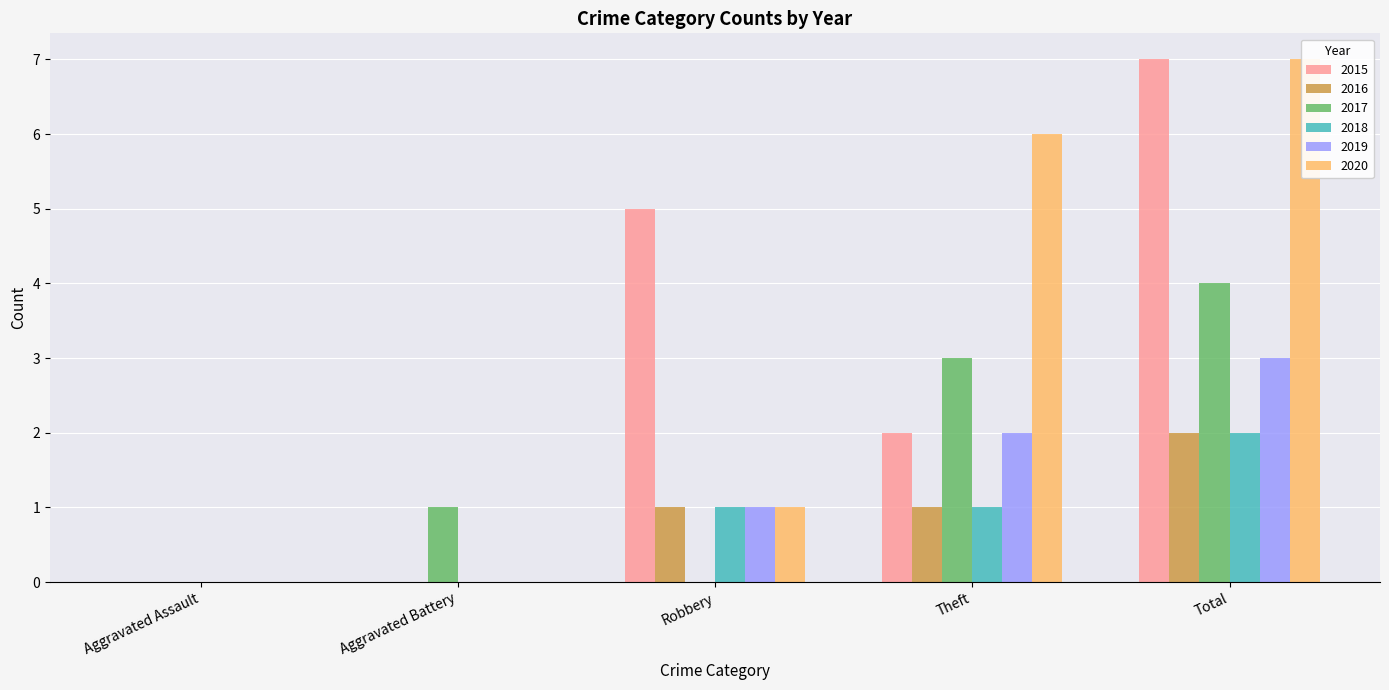

What position from the left is Aggravated Battery?

2